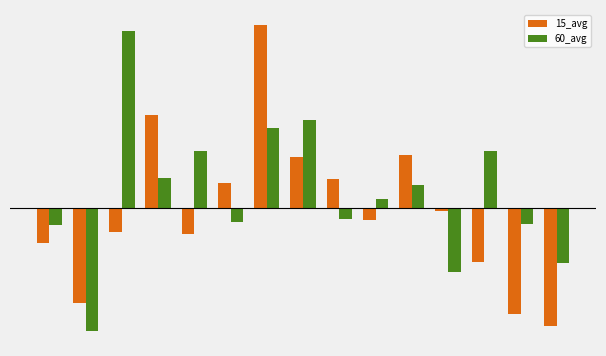

Reading right to left, transcribe all the data shown in this chart.

15_avg: -1.9	-1.7	-0.9	-0.0	0.9	-0.2	0.5	0.8	3.0	0.4	-0.4	1.5	-0.4	-1.5	-0.6
60_avg: -0.9	-0.3	0.9	-1.0	0.4	0.2	-0.2	1.4	1.3	-0.2	0.9	0.5	2.9	-2.0	-0.3